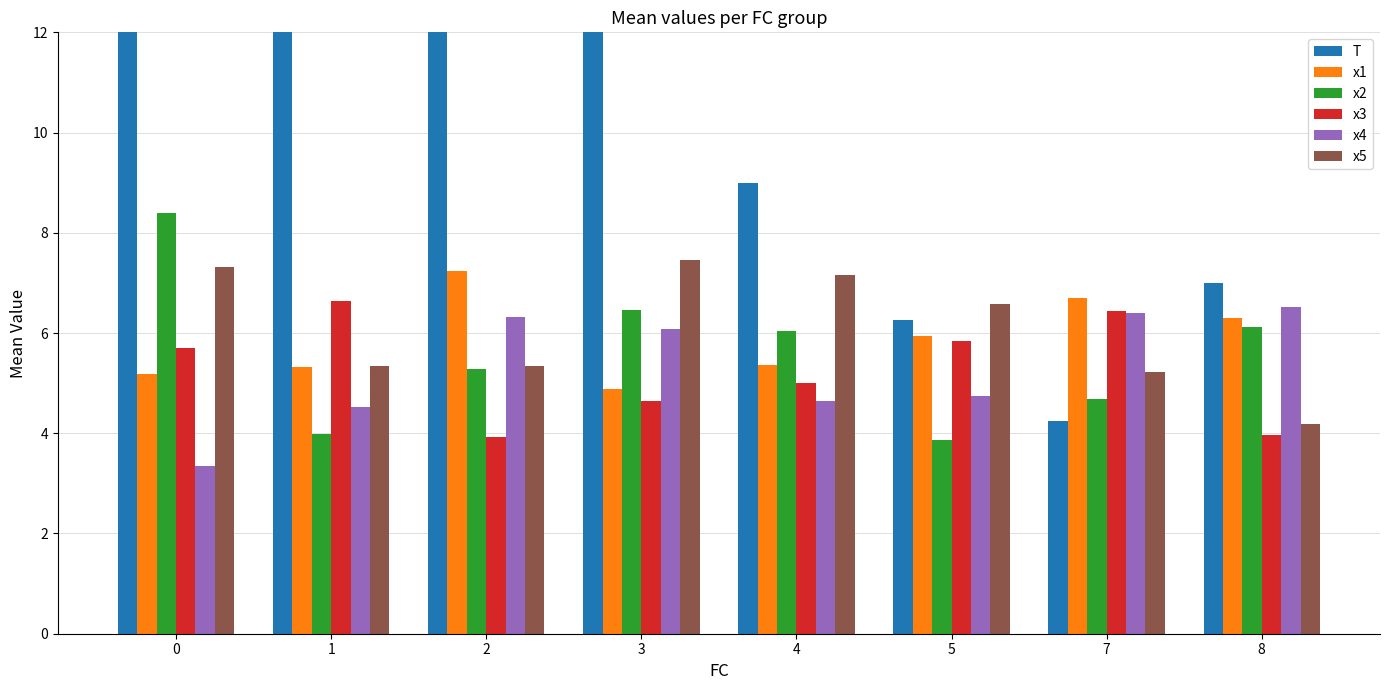

What is the value of the x2 bar at the 4th from the left?

6.5